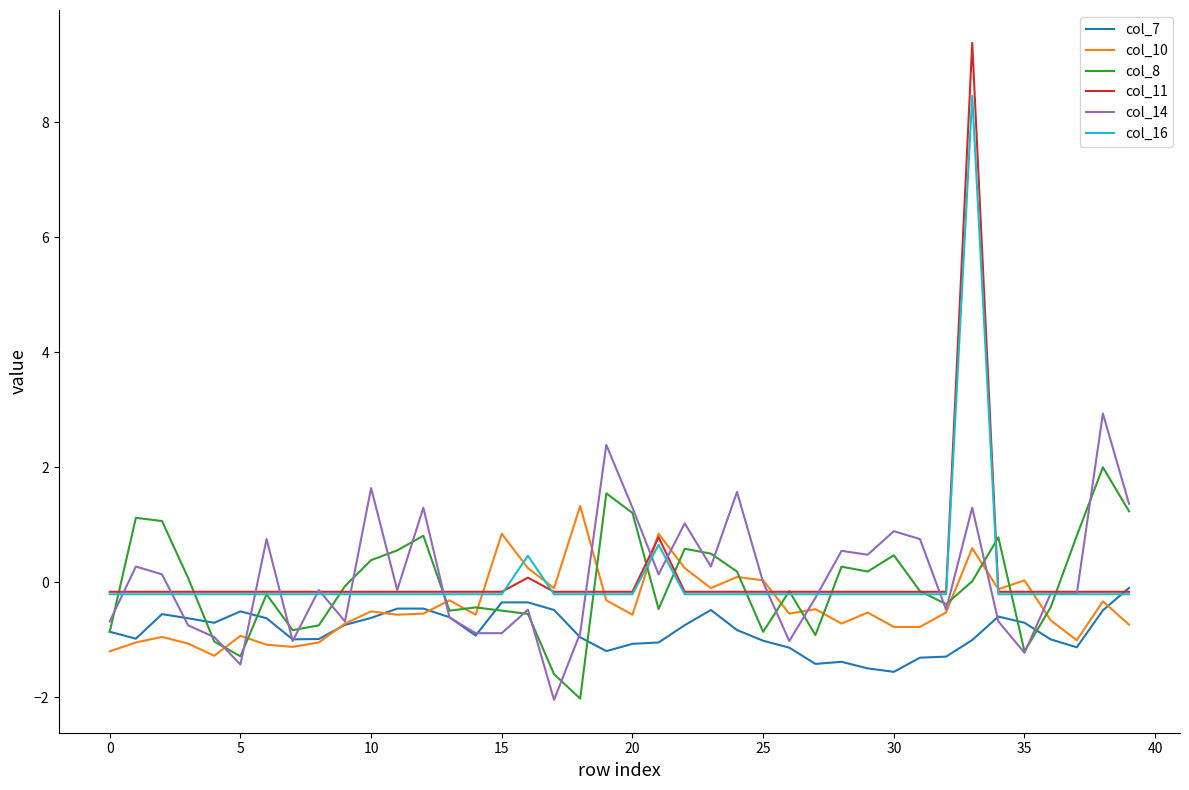

Rank the series by their maximum value, from lowest to highest.

col_7, col_10, col_8, col_14, col_16, col_11